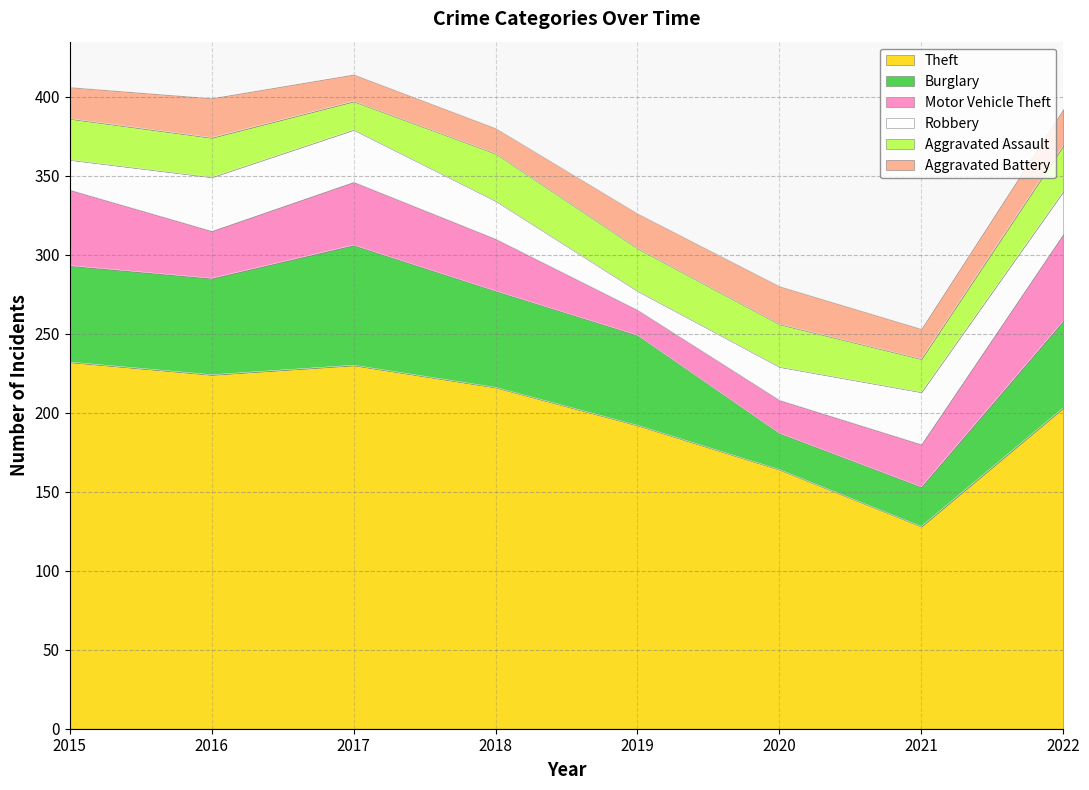

How many data points in Motor Vehicle Theft are above 33?

3